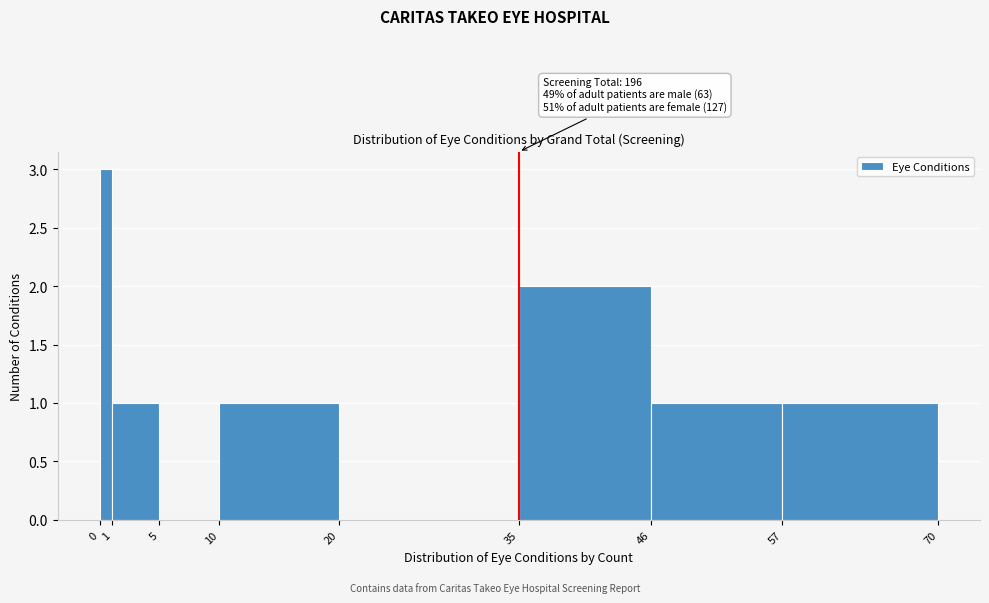

Which range on the x-axis has the tallest bar?

0 to 1